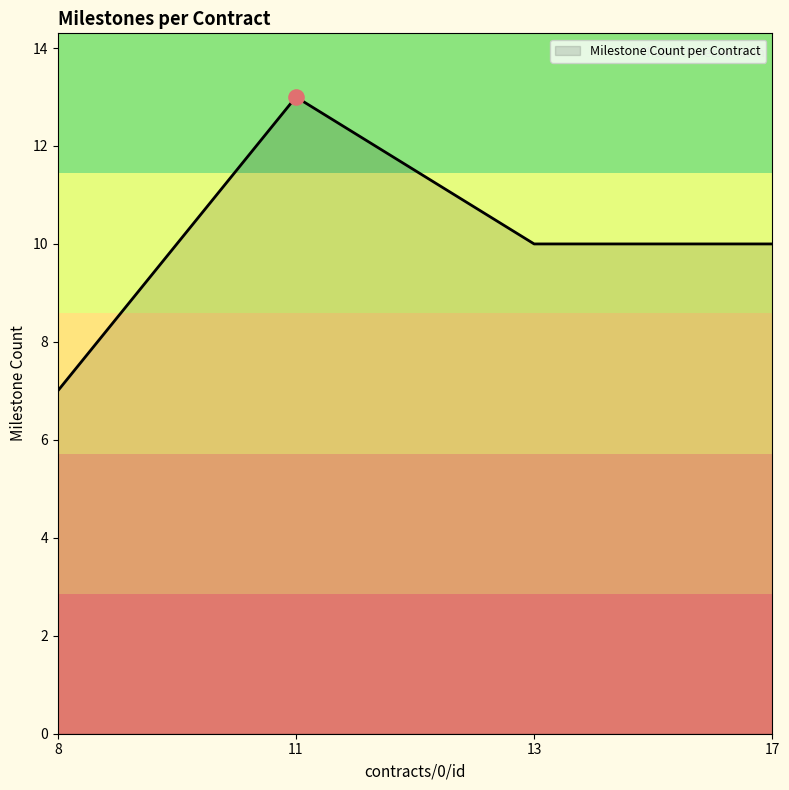

What is the ratio of the value at 13 to the value at 8?

1.4